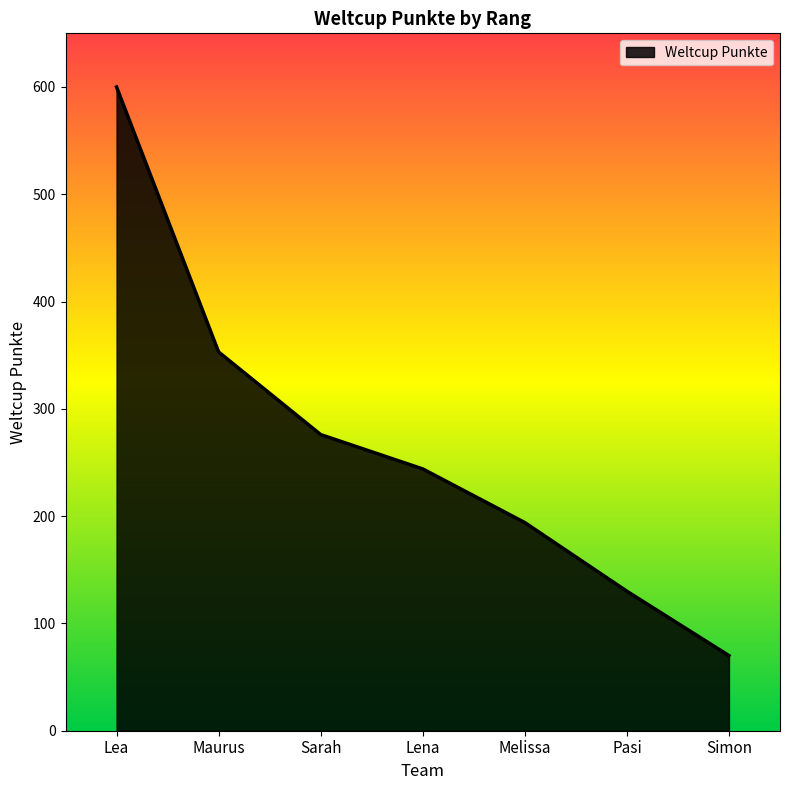

What value does the data have at Lena, to the nearest 100?

200